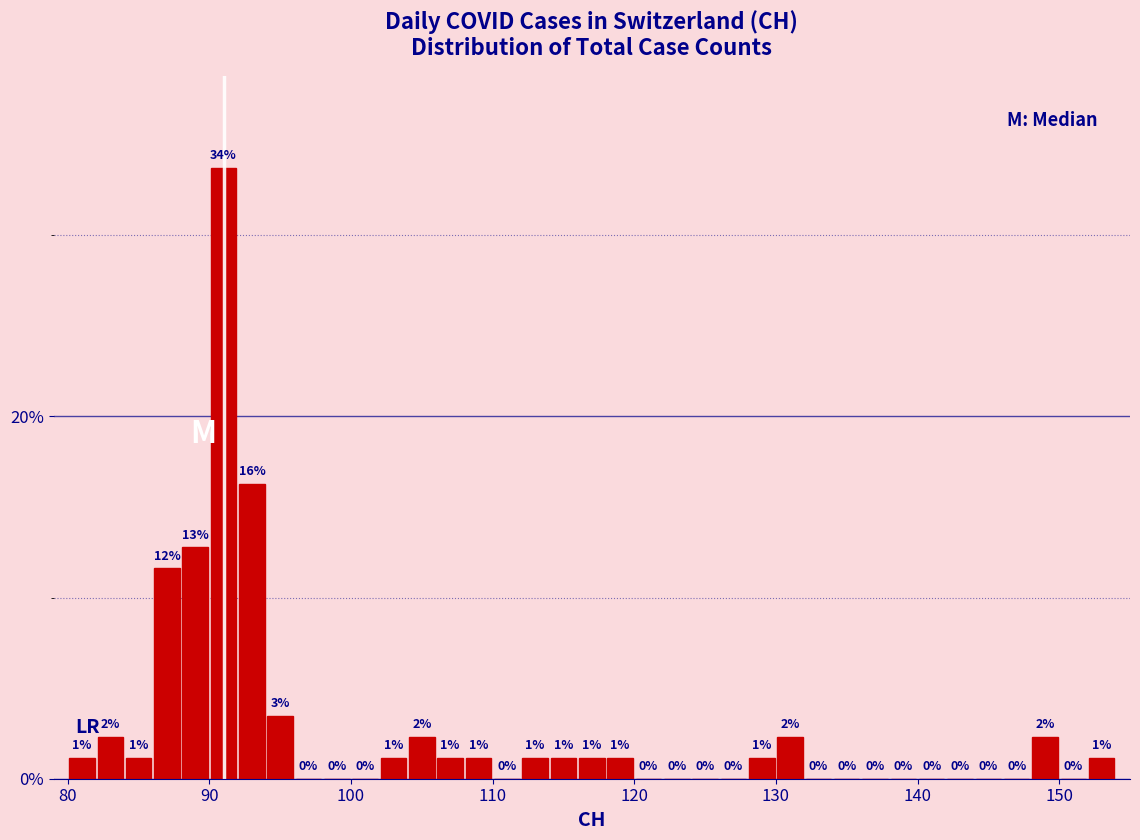

Around what value on the x-axis is the tallest bar? Give the approximate position of its centre, as read against the axis.

91